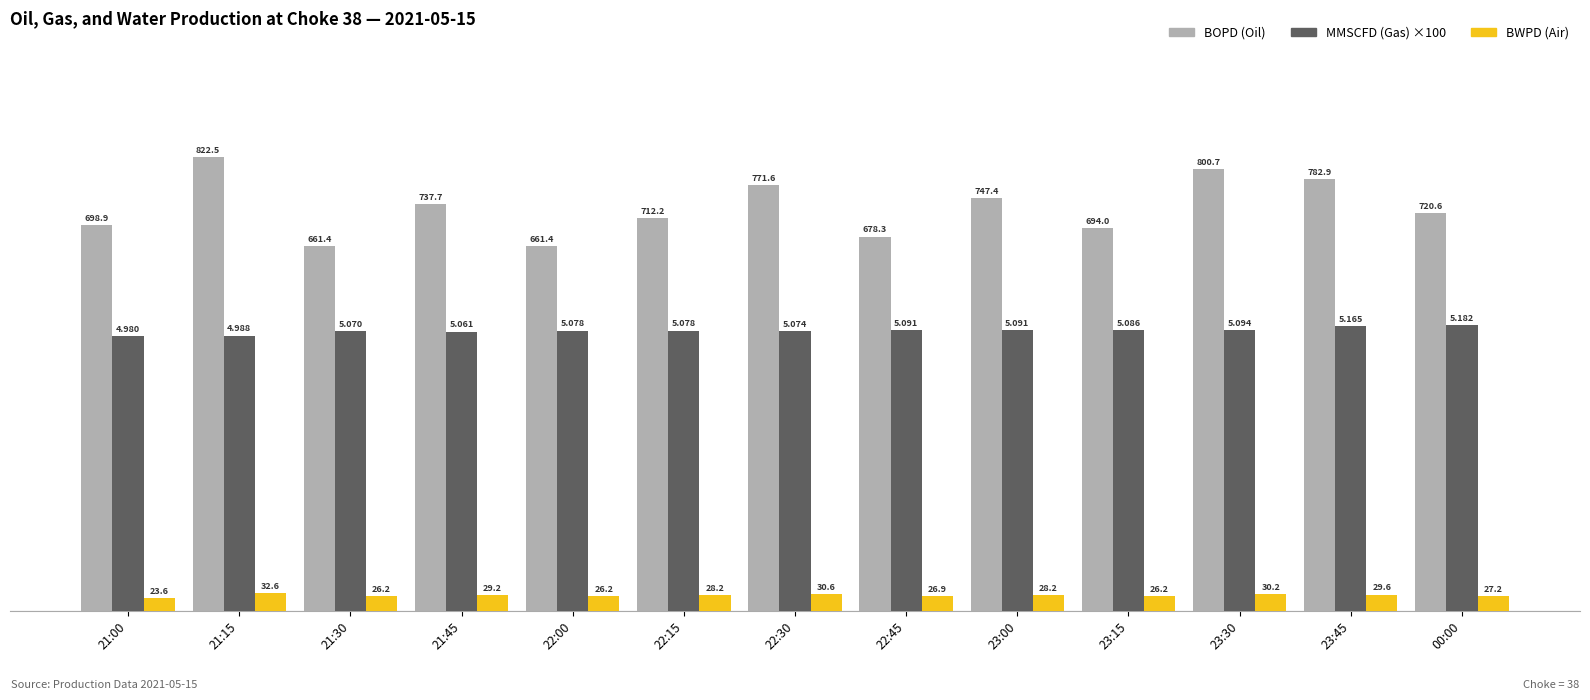

How many categories are shown in the chart?

13